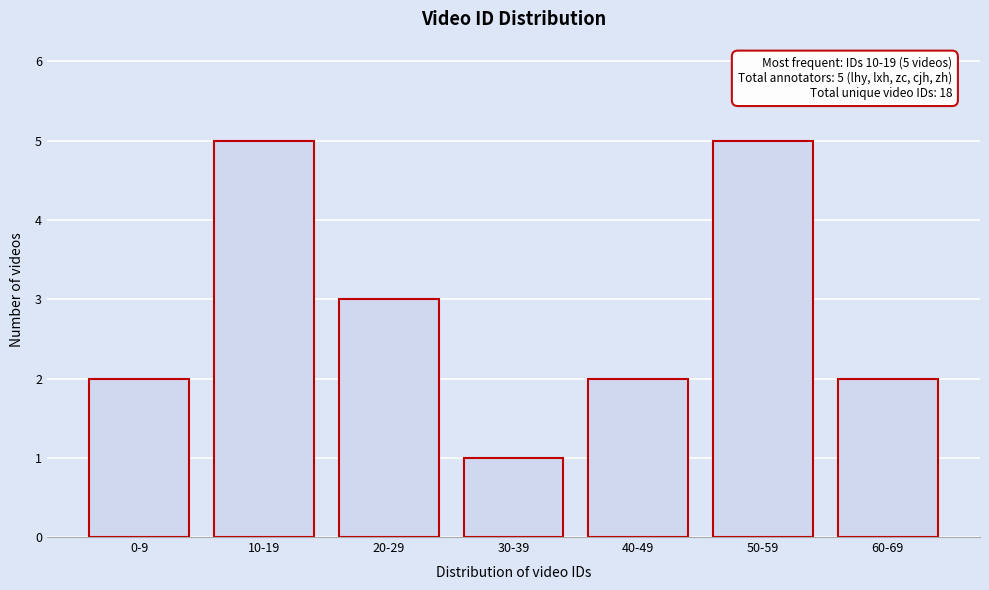

Reading right to left, what are all the values shown in this chart?

60-69=2	50-59=5	40-49=2	30-39=1	20-29=3	10-19=5	0-9=2